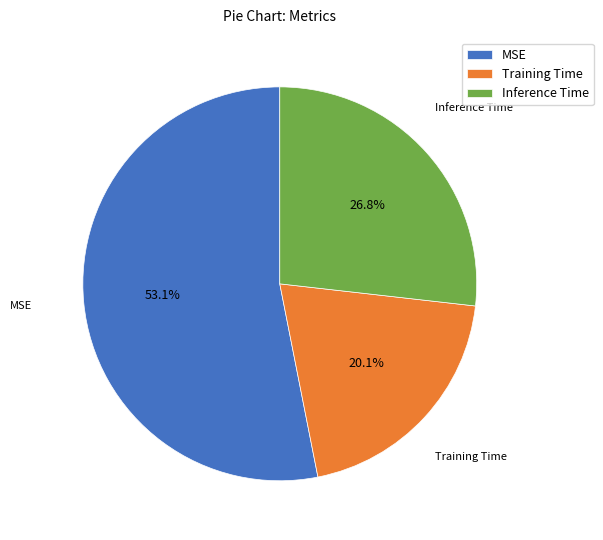

Which slice is the smallest?

Training Time